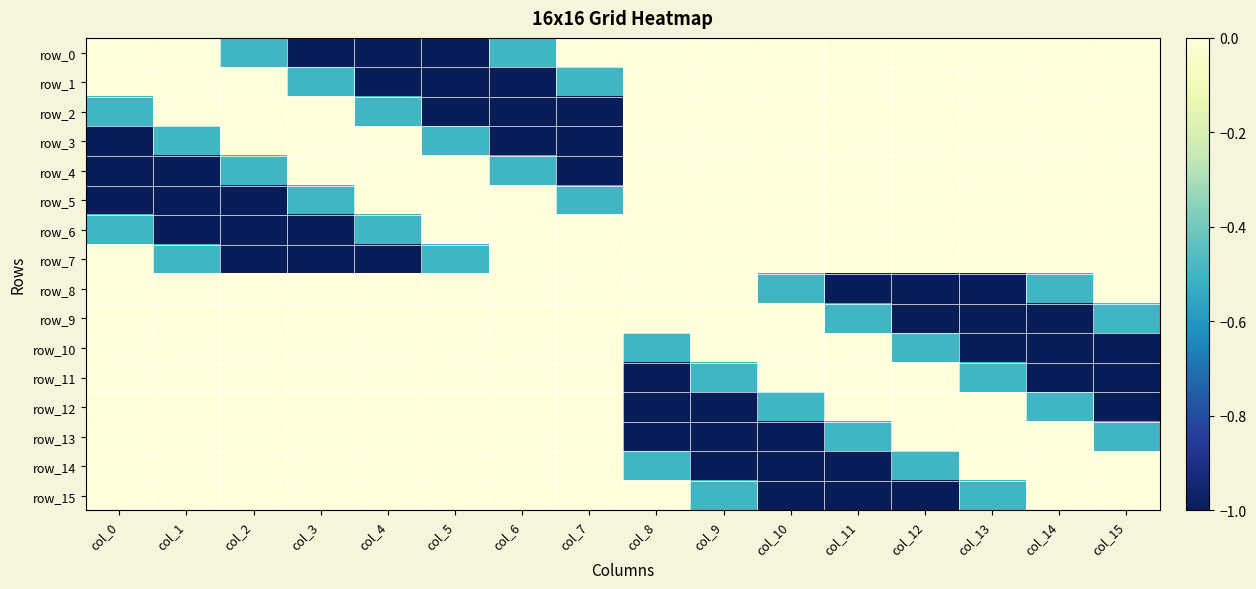

How many data points does each series have?

16